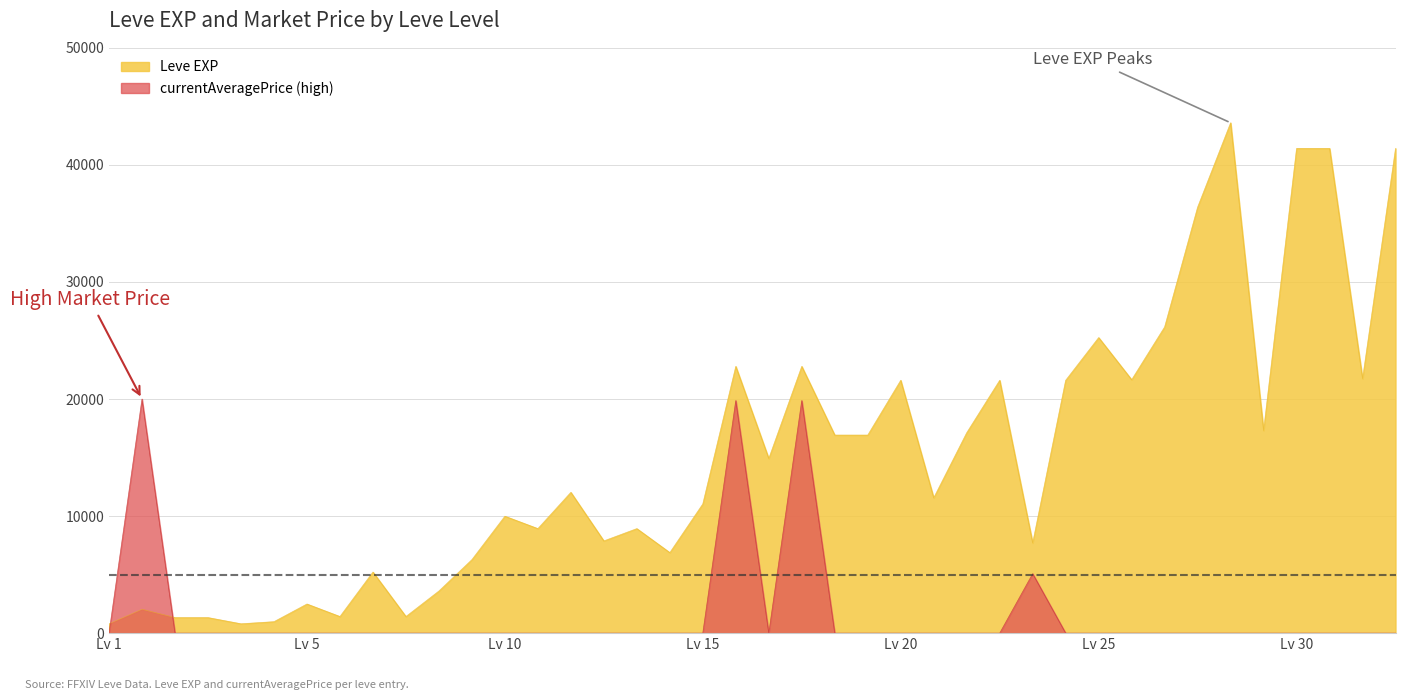

How many interior local valleys does the Leve Gil series have?

12